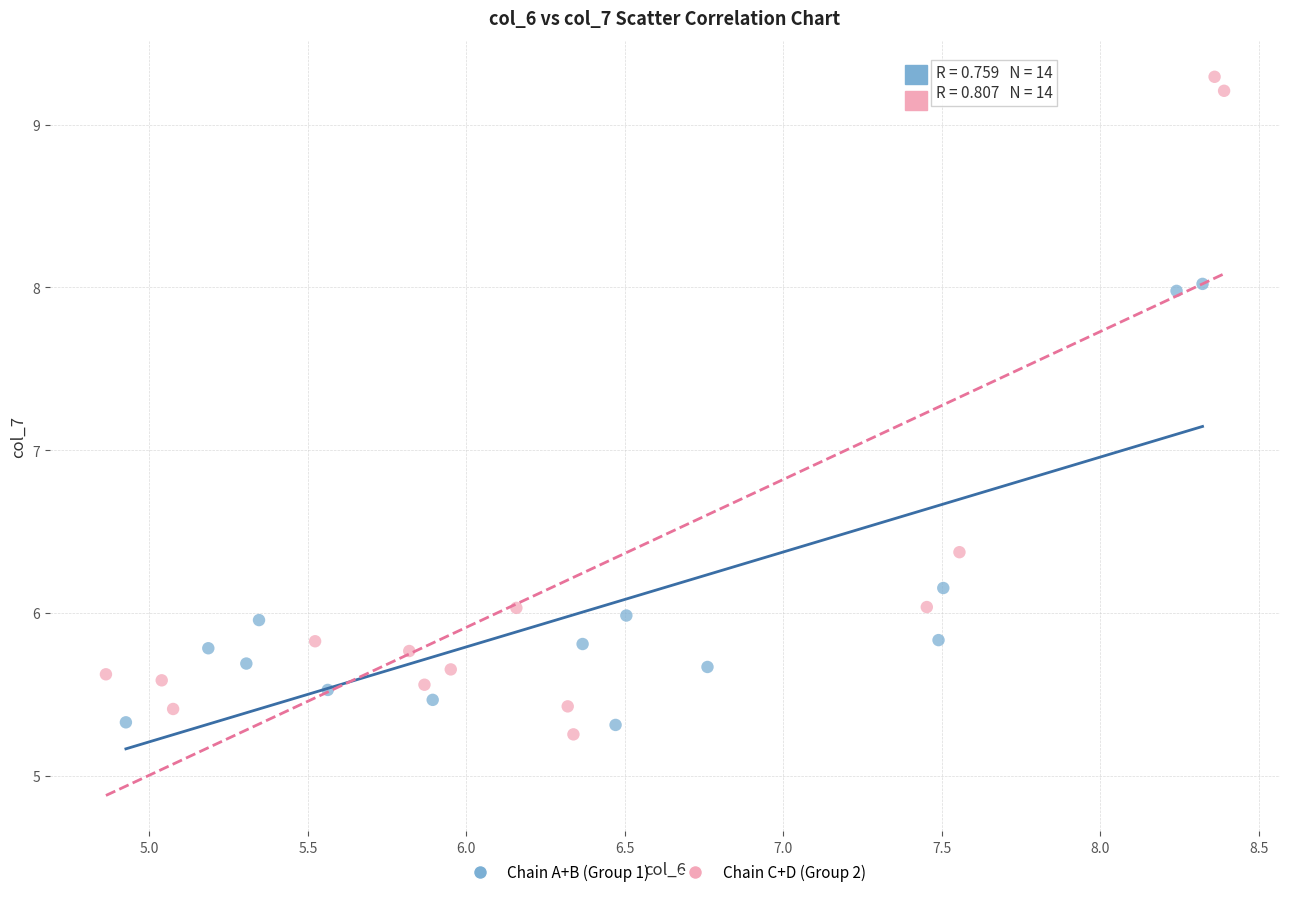

Which series has the largest Y range (max minus min)?

Chain C+D (Group 2)